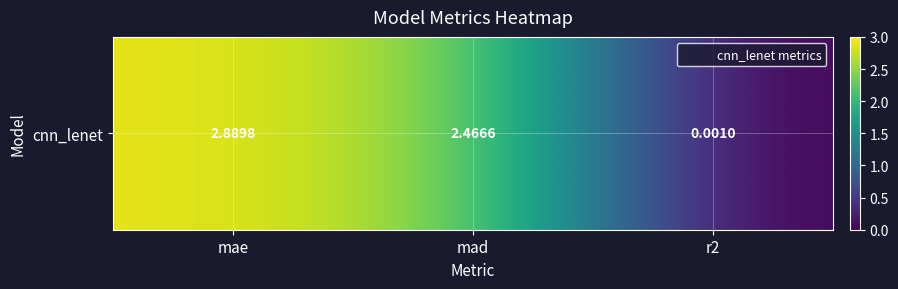

Reading left to right, what are all the values shown in this chart?

mae=2.9	mad=2.5	r2=0.0